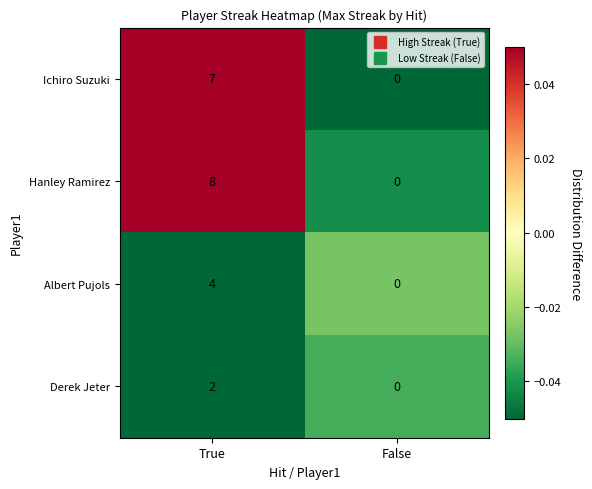

Which series changed the most between True and False?

Hanley Ramirez